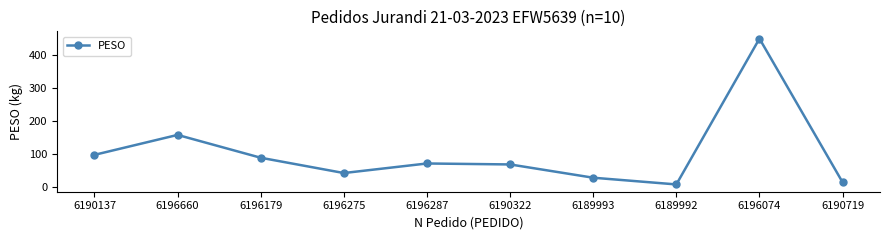

How many interior local peaks (higher than both neighbors) does the data have?

3